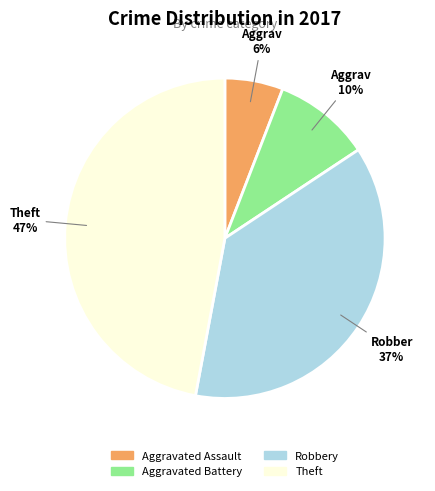

Is the sum of Theft and Aggravated Battery greater than half?

Yes